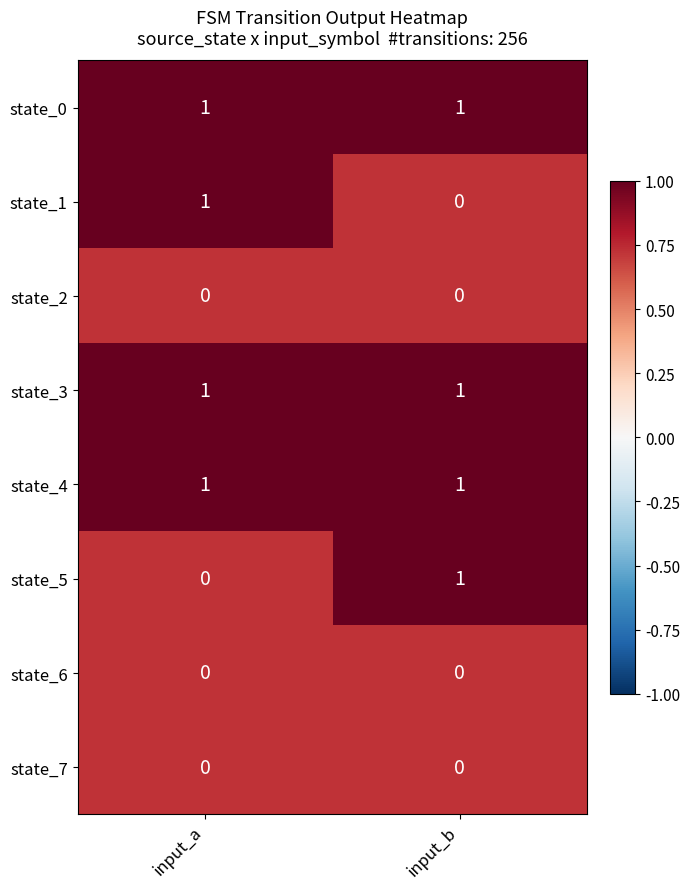

List the labels in order of state_1 value, largest first.

input_a, input_b